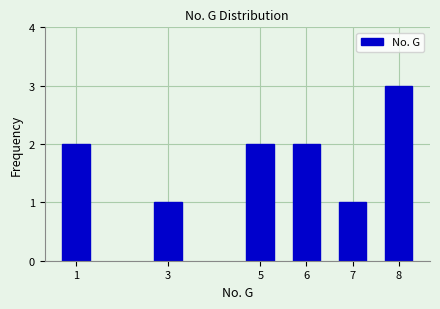

Reading left to right, extract all data points from this chart.

1=2	3=1	5=2	6=2	7=1	8=3